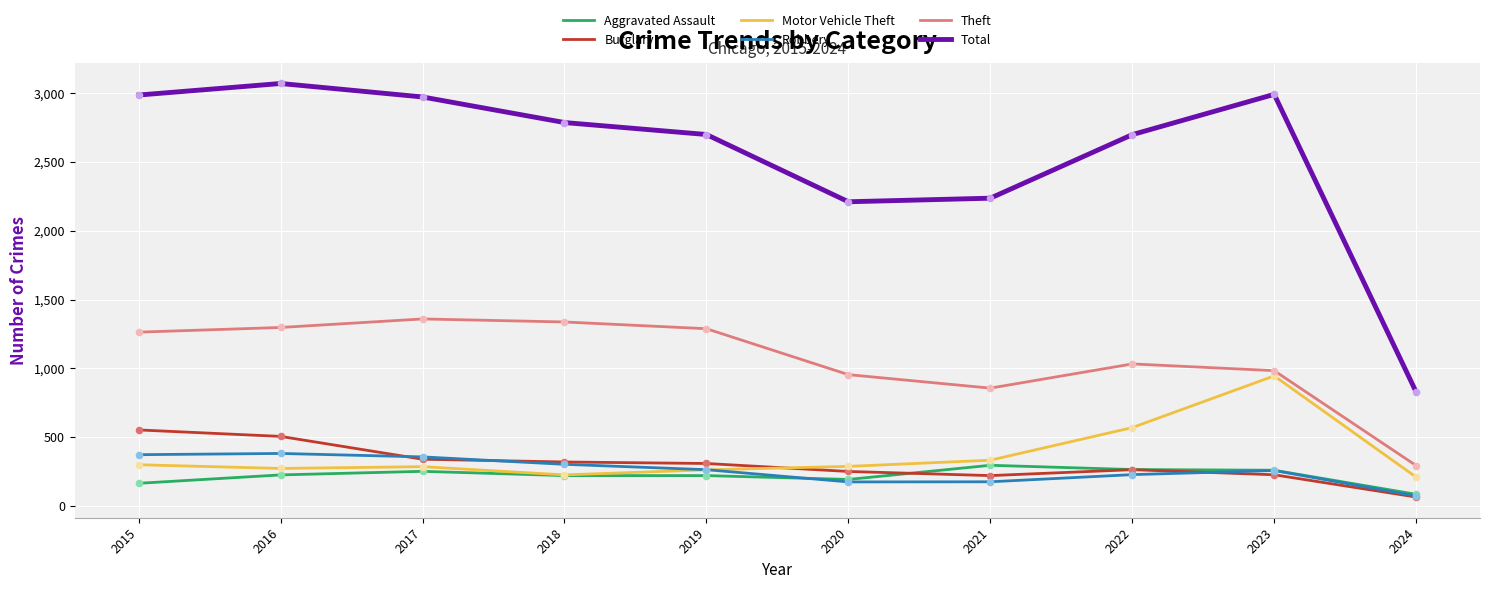

What is the total value across all series at 2020?

4068